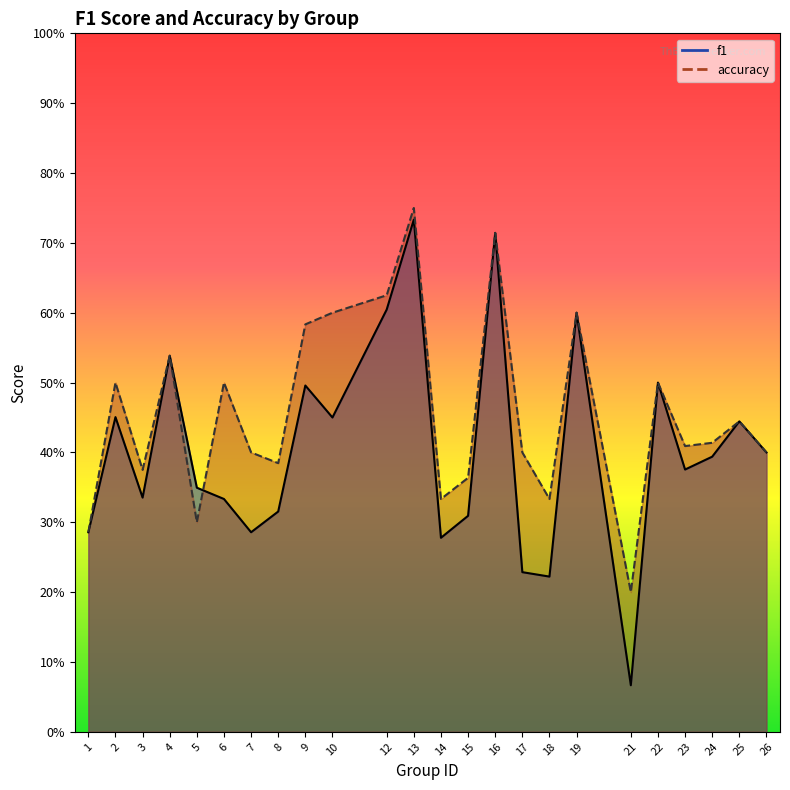

Between 23 and 21, which is larger?

23